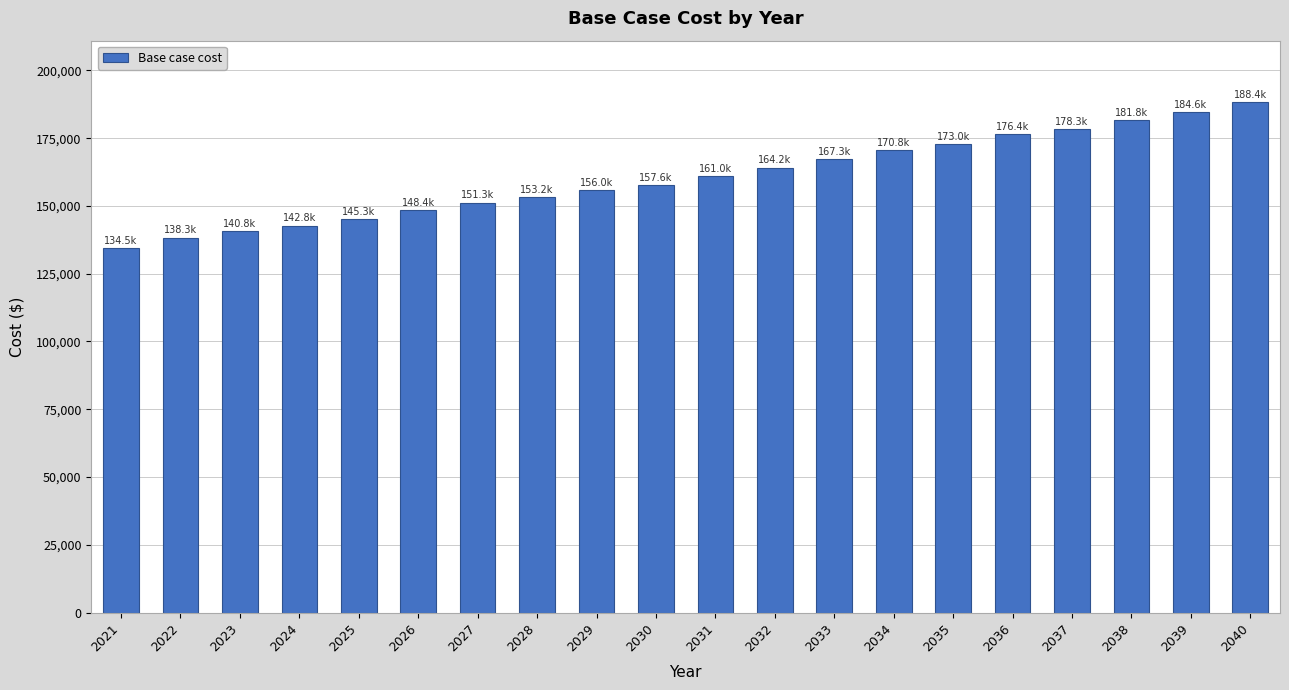

The chart shows a value of 148428.3 at 2026. True or false?

True